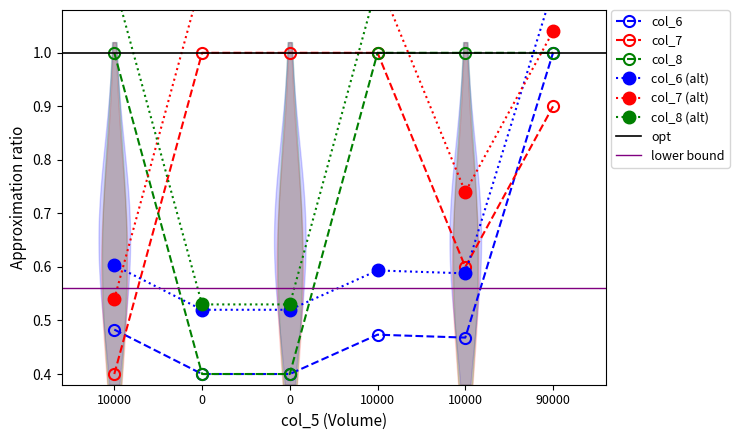

What is the lowest value of the col_7 series?

0.4